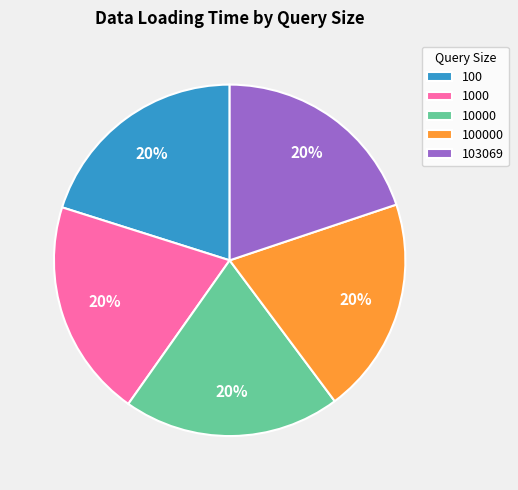

Does any single category account for the majority?

No